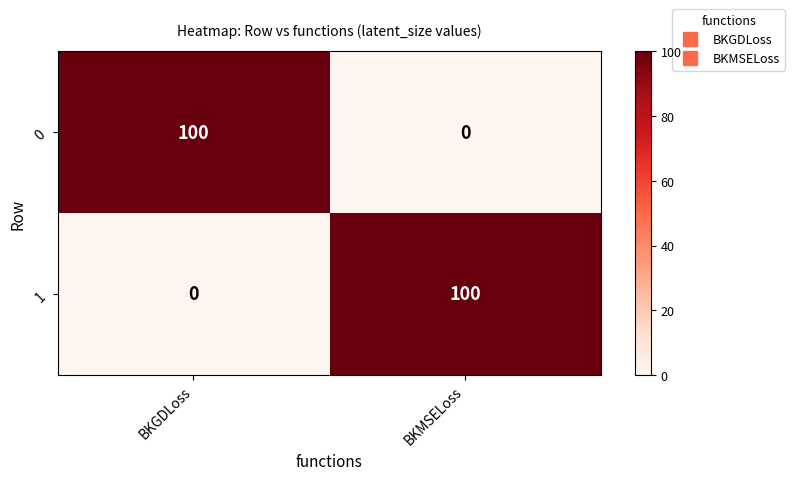

Reading left to right, transcribe all the data shown in this chart.

0: BKGDLoss=100	BKMSELoss=0
1: BKGDLoss=0	BKMSELoss=100